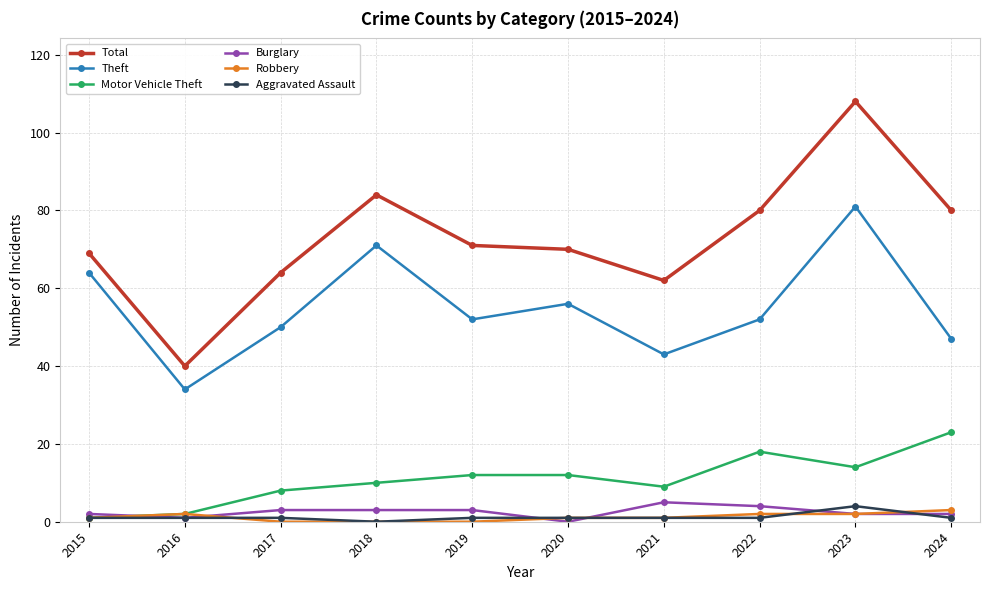

What is the sum of the Aggravated Assault values at 2017 and 2022?

2